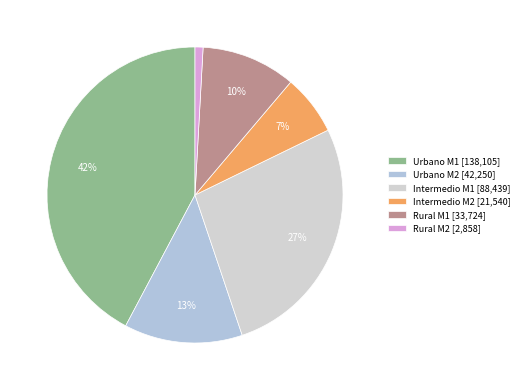

Rank the categories by value from lowest to highest.

Rural M2, Intermedio M2, Rural M1, Urbano M2, Intermedio M1, Urbano M1